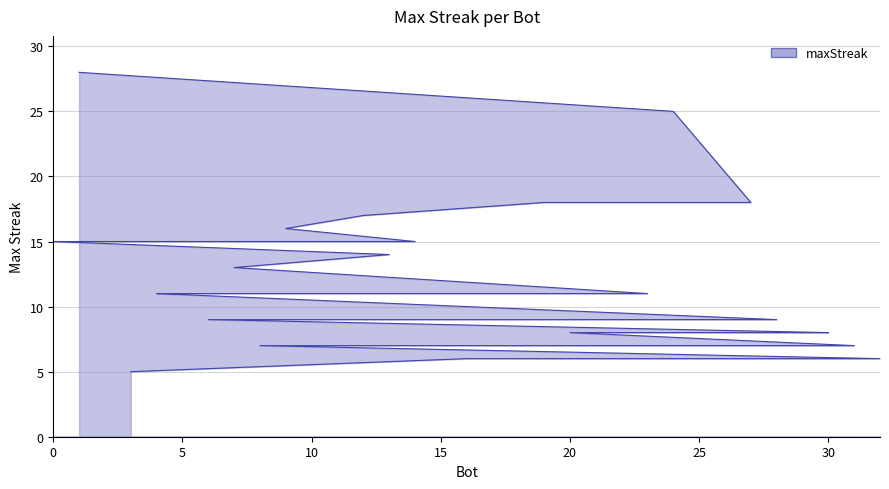

At which label is the value closest to 16?

9